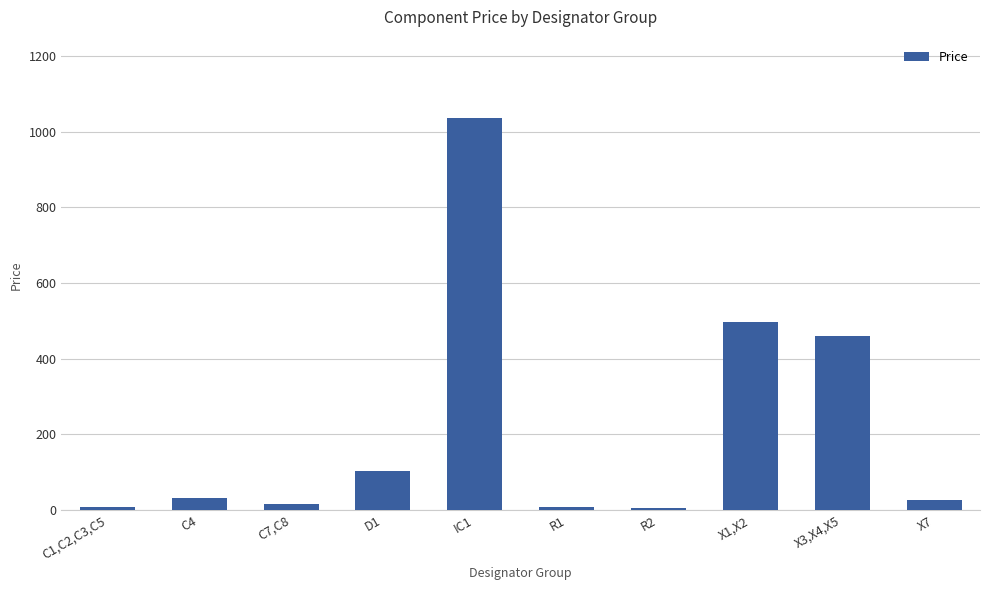

What is the greatest value displayed?

1035.6